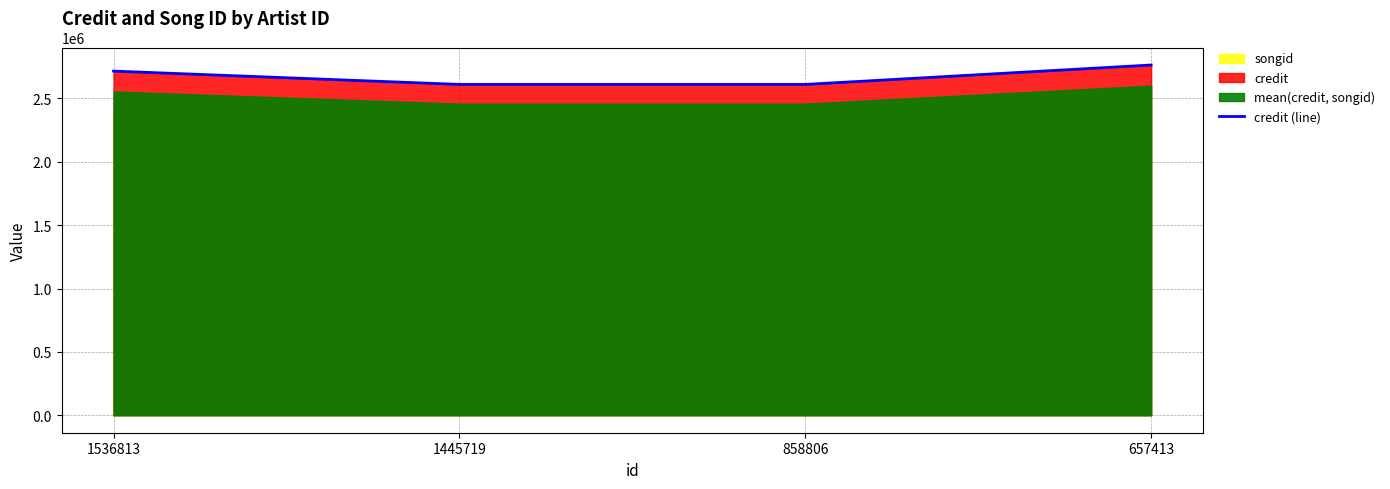

Between 1445719 and 858806, which is larger?

1445719